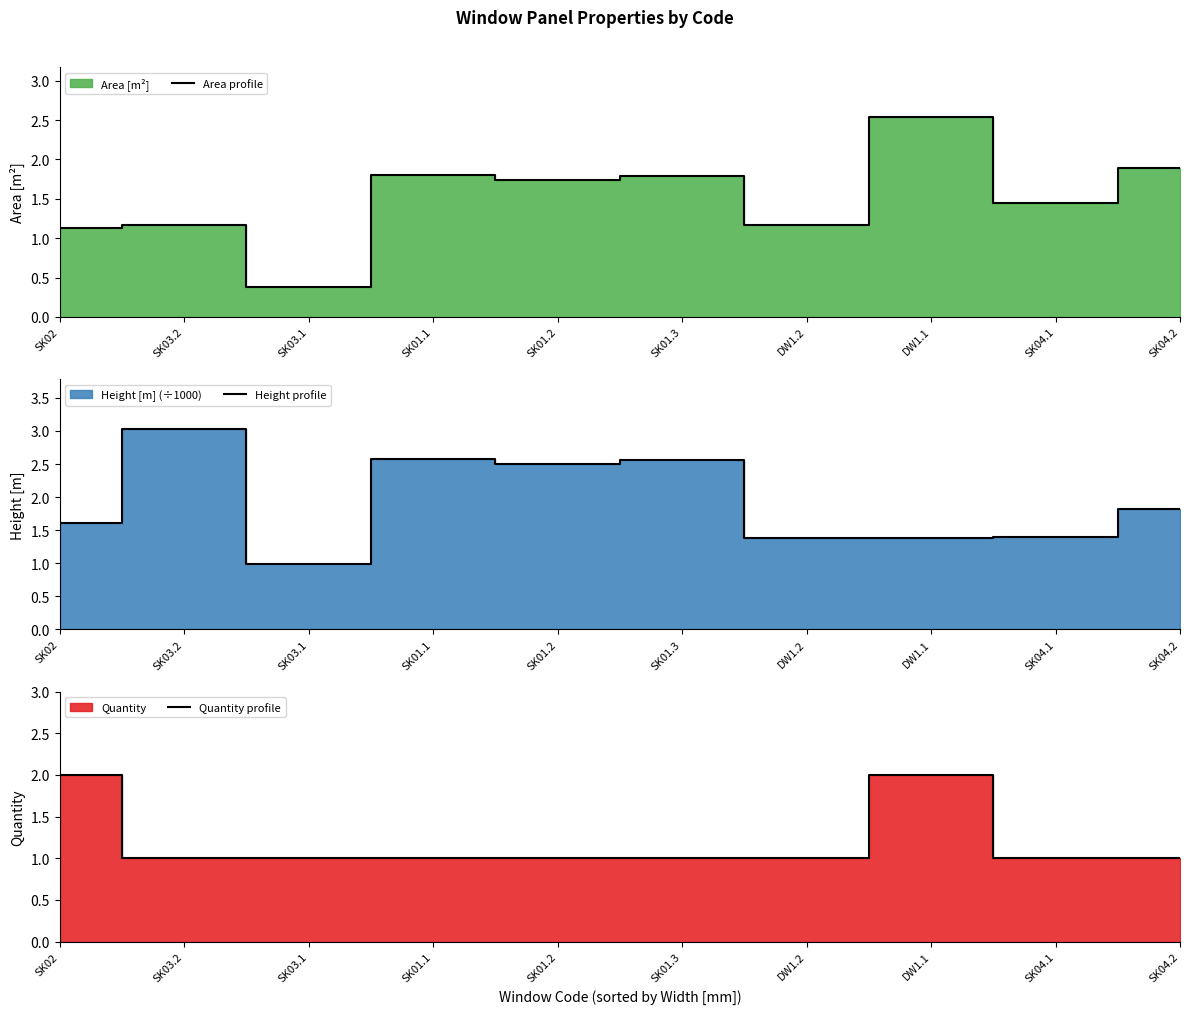

What is the minimum value shown in the chart?

0.4